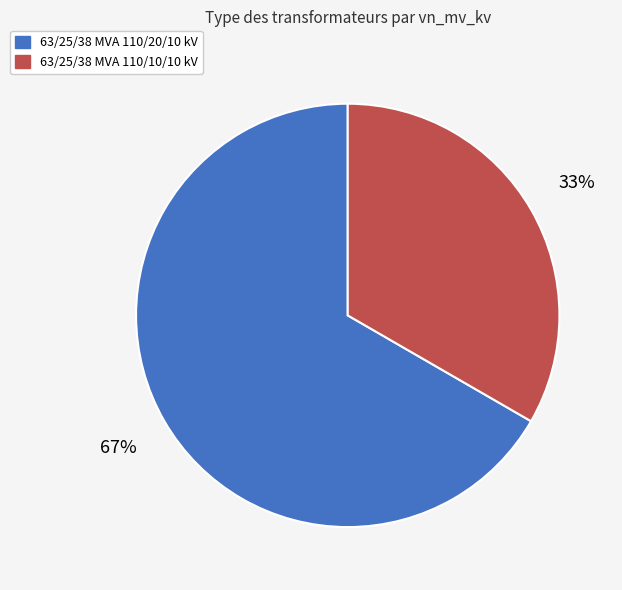

Does 63/25/38 MVA 110/10/10 kV represent more than half of the total?

No